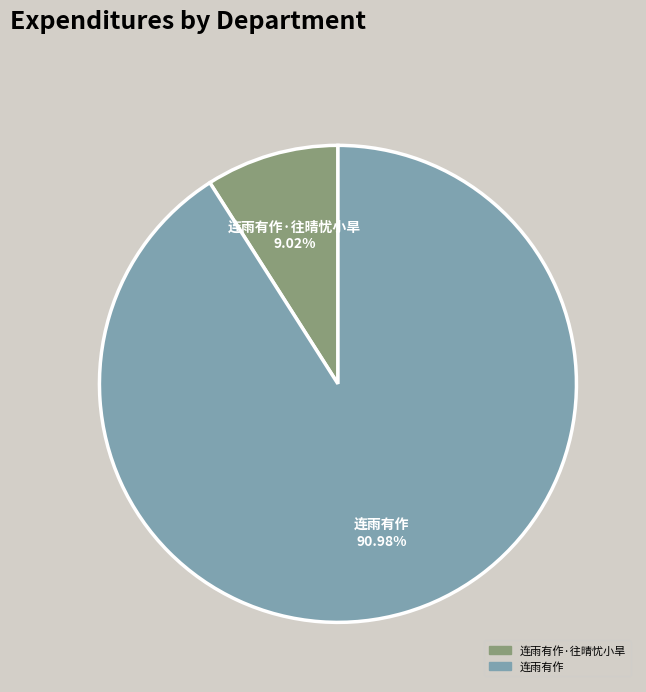

To the nearest percent, what is the difference between the largest and smallest slice percentages?

82%